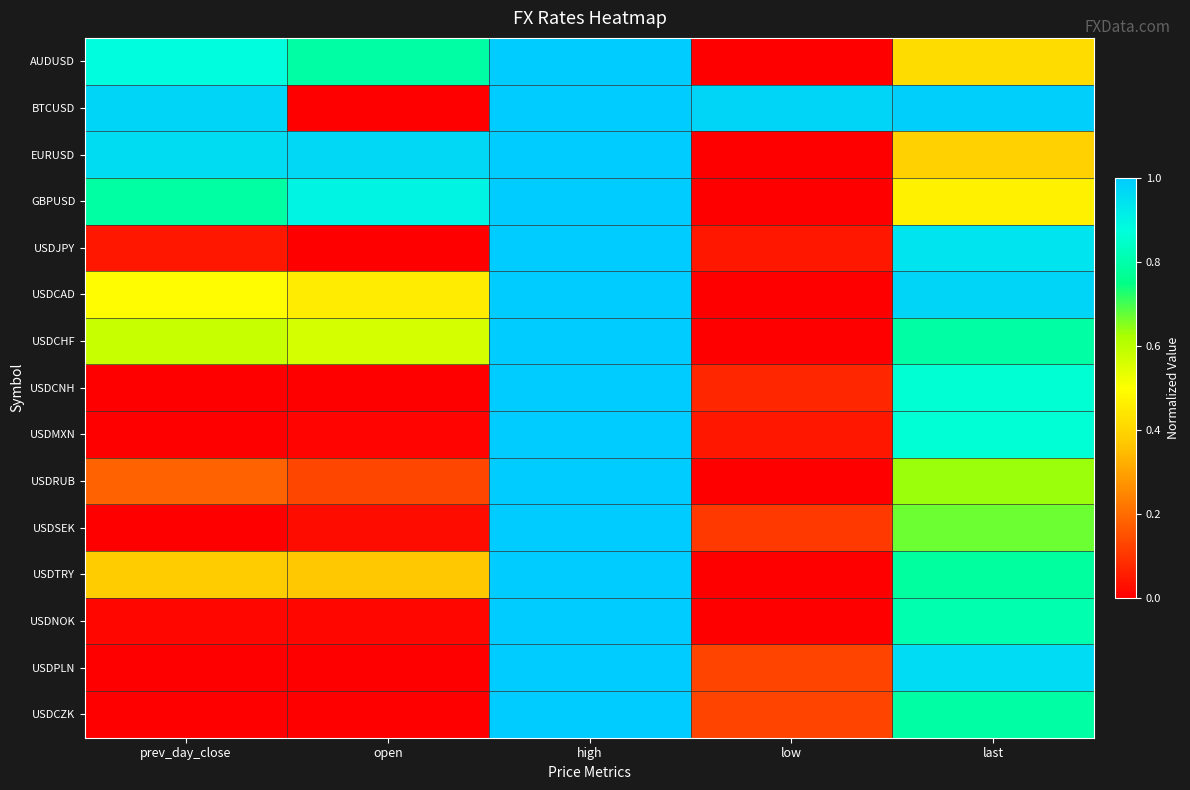

At which category does the chart reach its peak across all series?

high